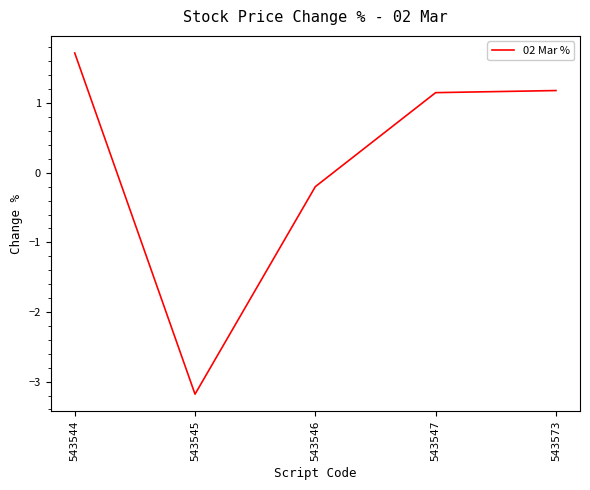

The value at 543544 is 1.7. True or false?

True